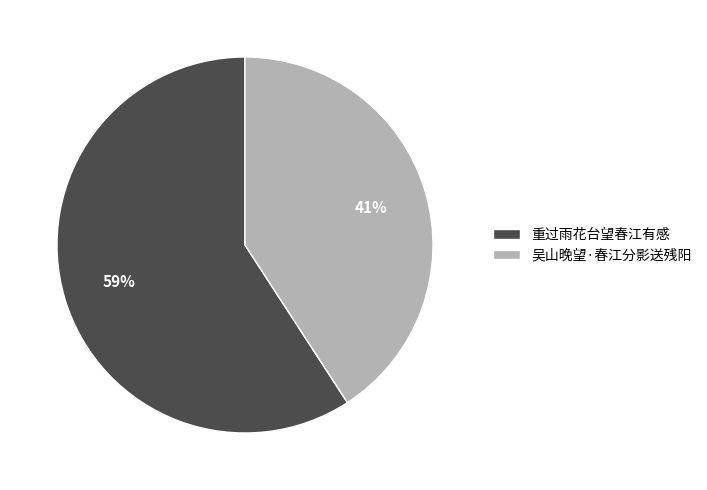

The 重过雨花台望春江有感 slice represents 59% of the pie. True or false?

True